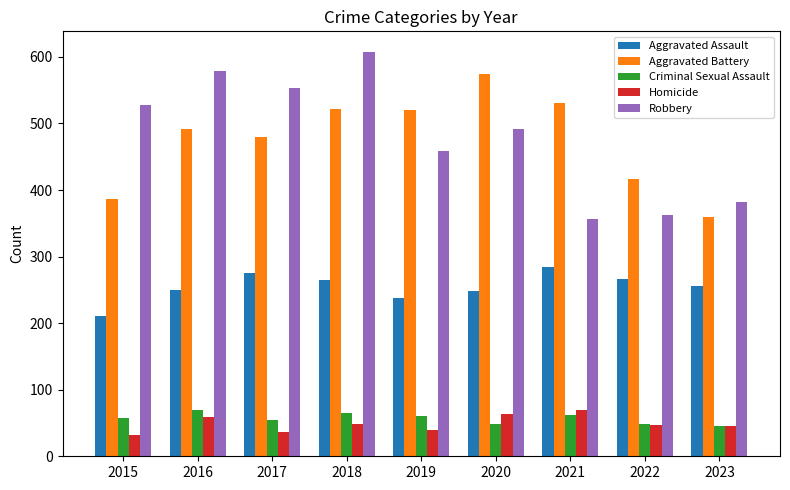

What is the total value across all series at 2016?

1448